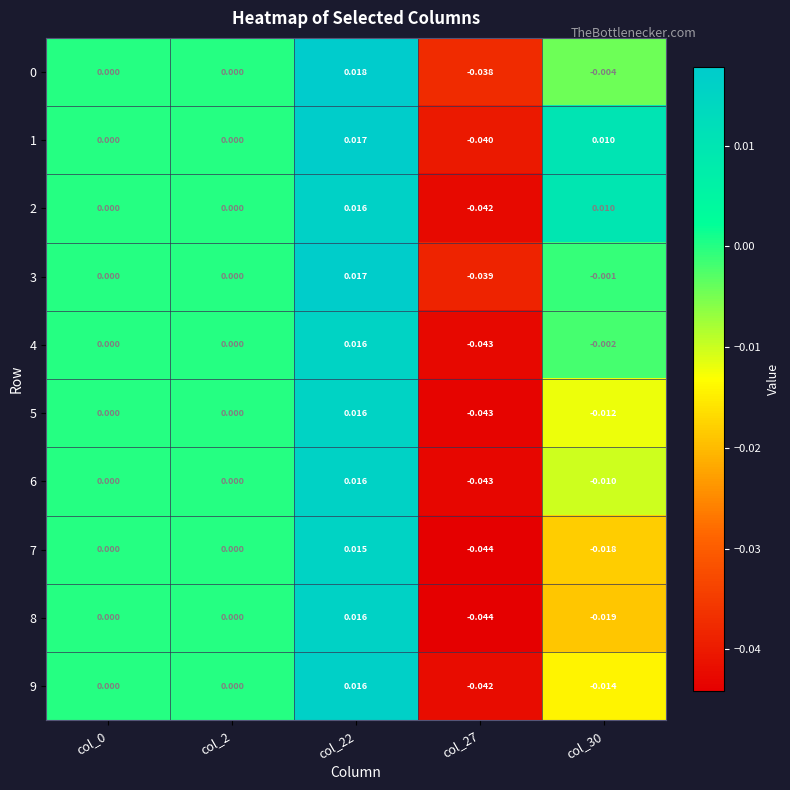

Is the value of 6 at col_27 greater than the value of 4 at col_22?

No